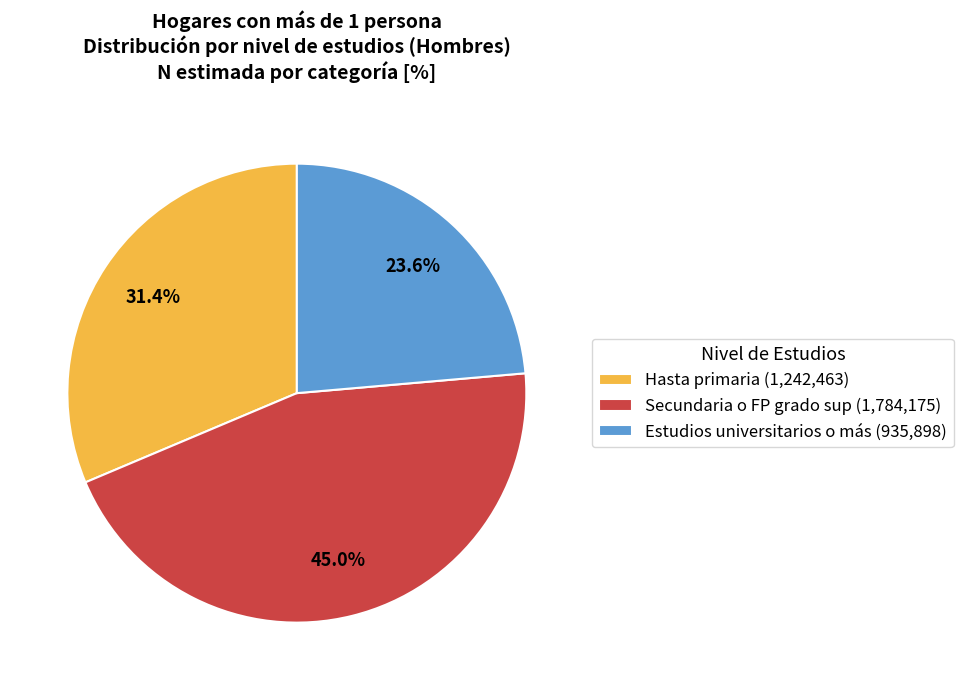

Is there a majority slice in this chart?

No